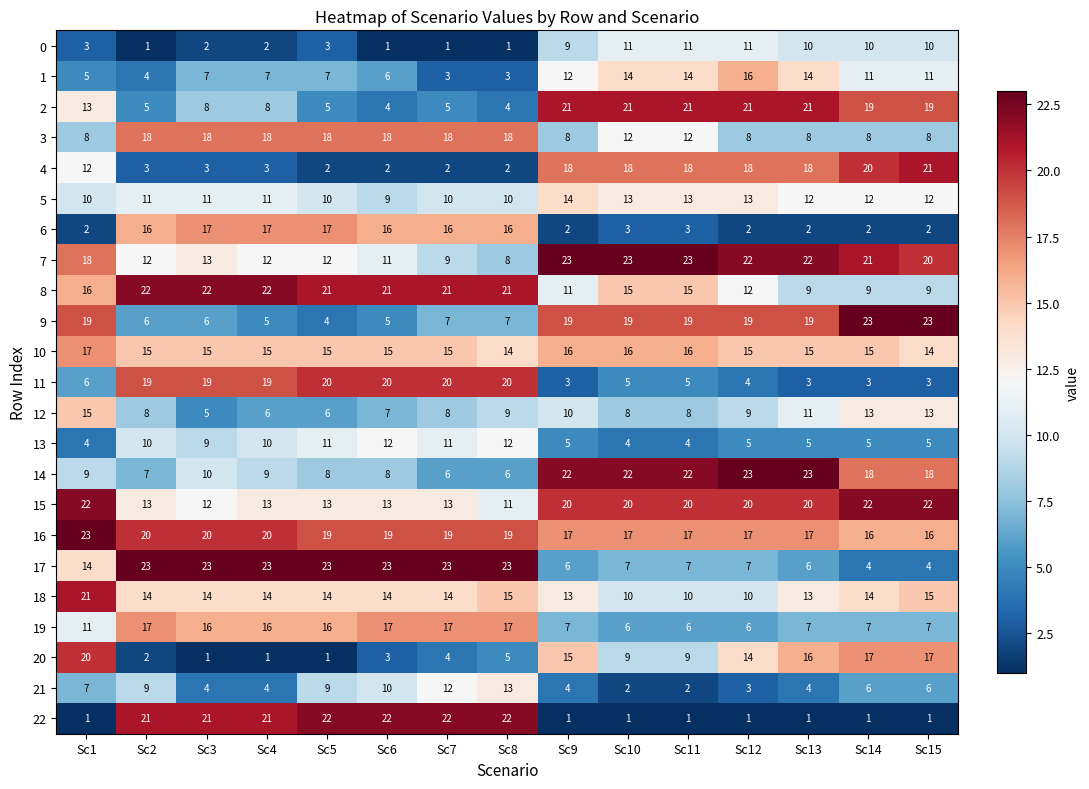

How many distinct data groups are displayed?

23